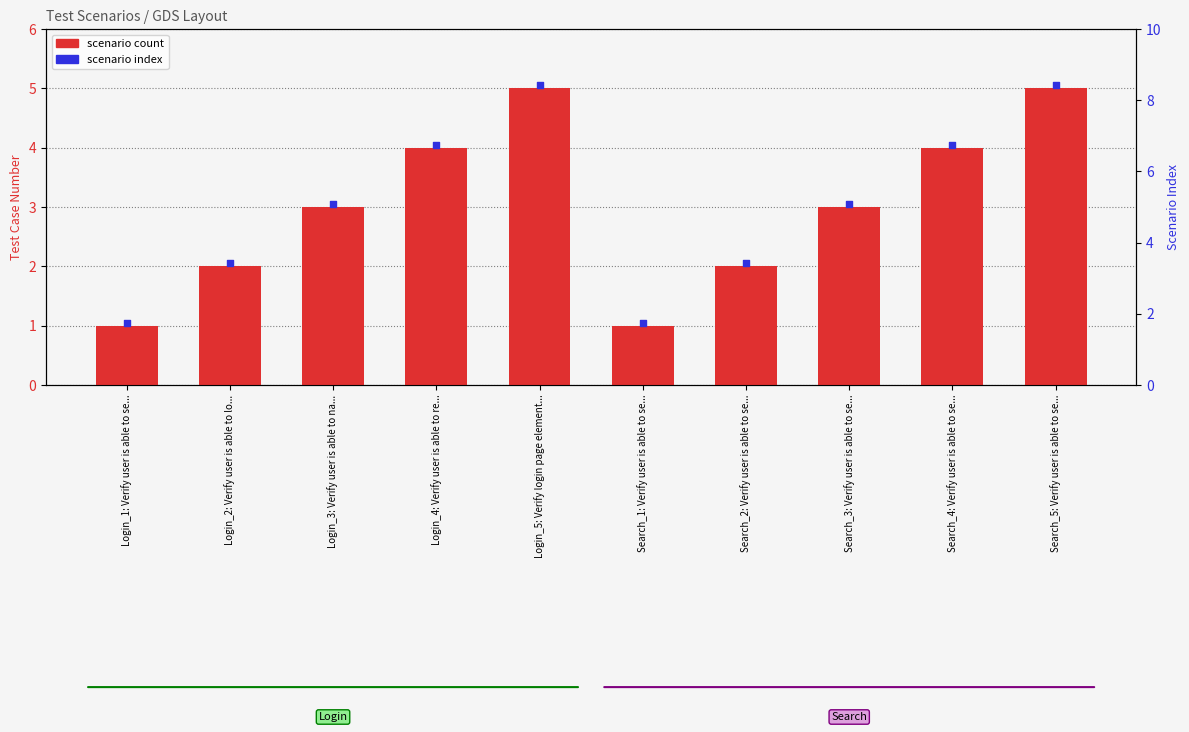

Which series contains the lowest Y value?

Login